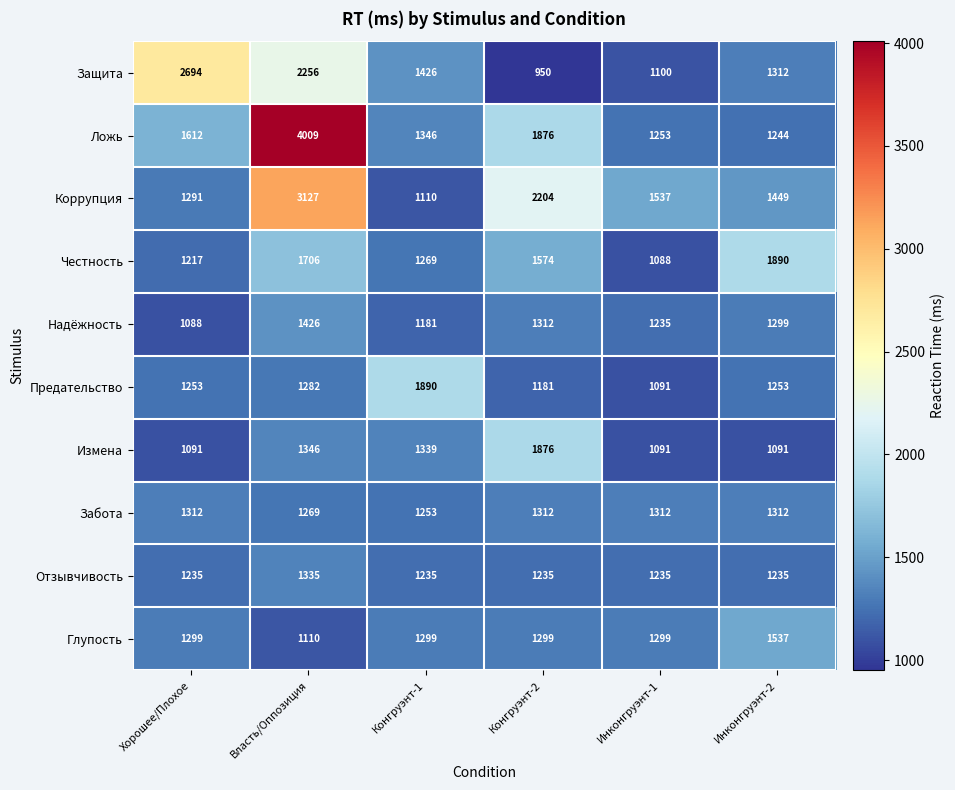

What is the minimum value shown in the chart?

950